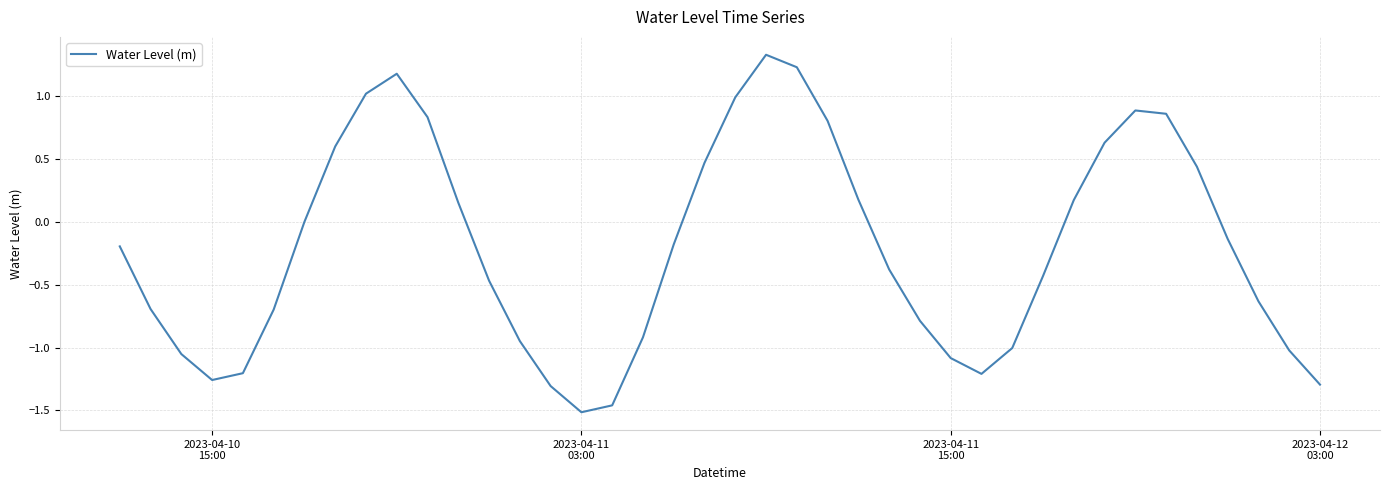

What is the greatest value displayed?

1.3